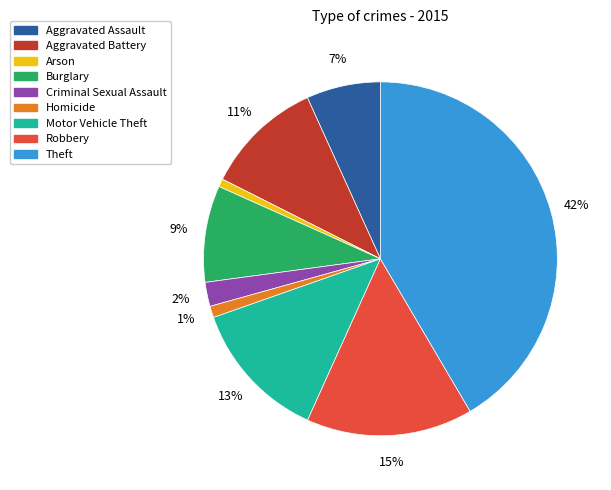

Combined, do Criminal Sexual Assault and Robbery account for over 50%?

No